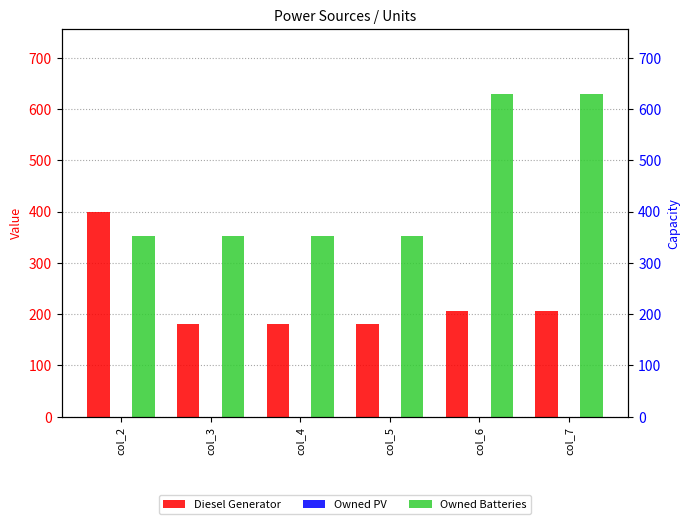

Reading left to right, what are all the values shown in this chart?

Diesel Generator: 400.0	181.0	181.0	181.0	207.0	207.0
Owned PV: 0.0	0.0	0.0	0.0	0.0	0.0
Owned Batteries: 353.0	353.0	353.0	353.0	629.0	630.0